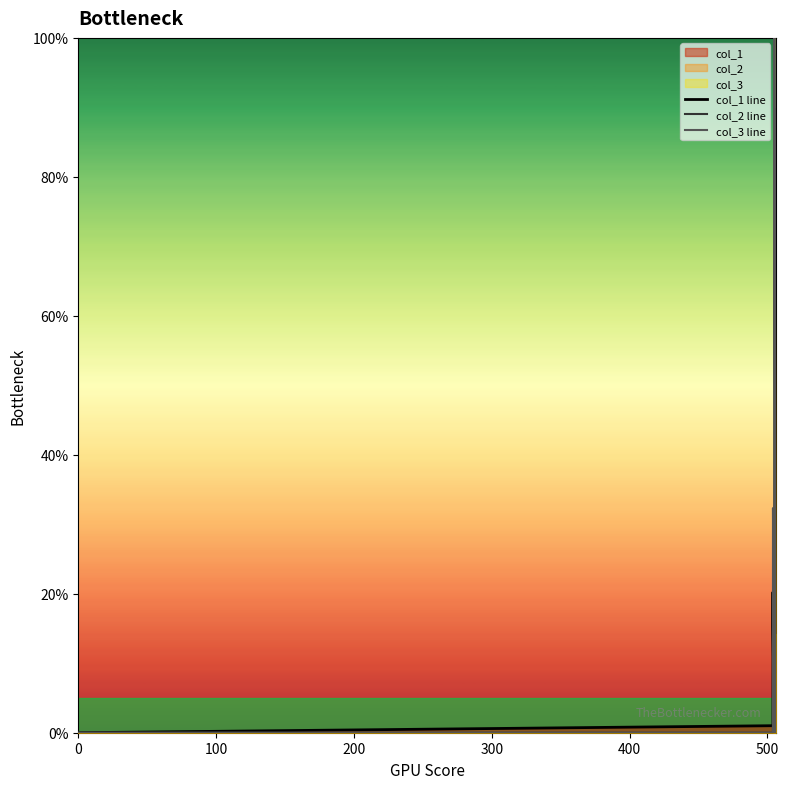

How many times do col_3 line and col_1 line cross each other?

5